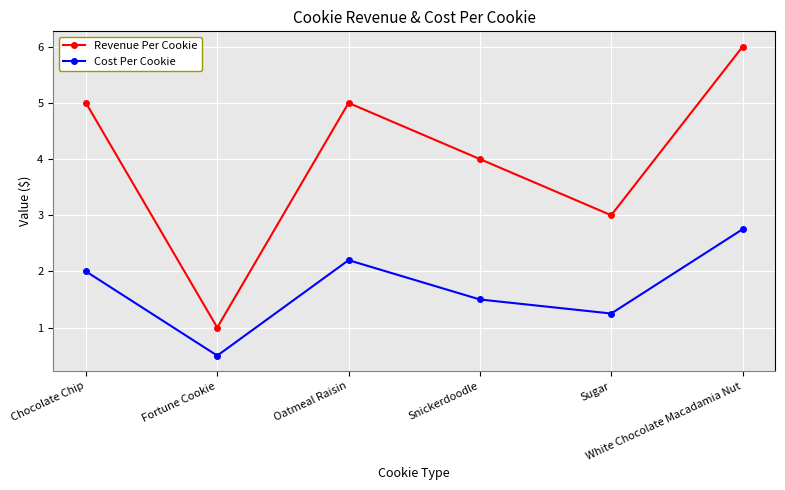

How many data points does each series have?

6